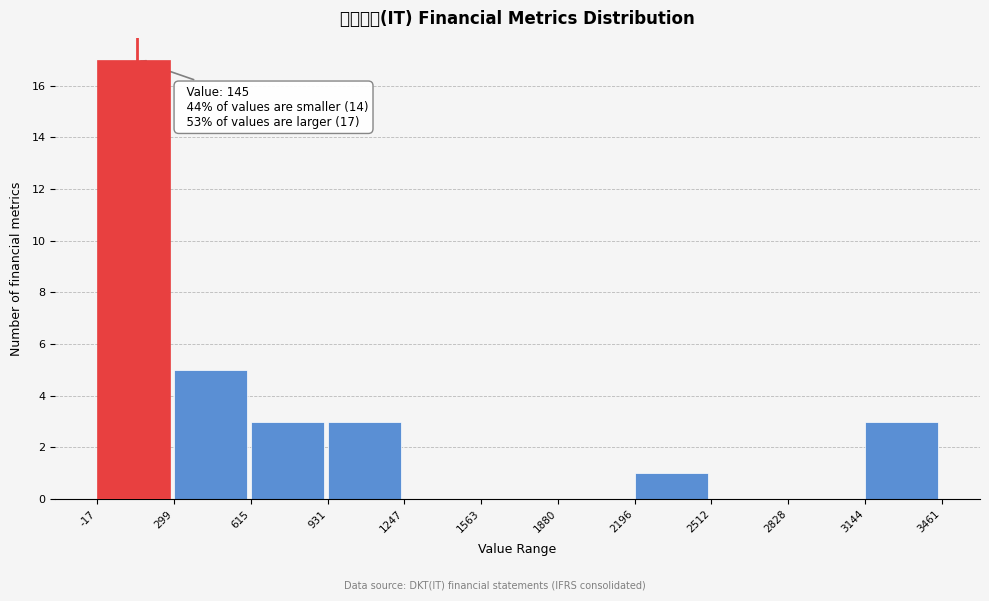

Over which range of the x-axis is the bar tallest?

-17 to 299